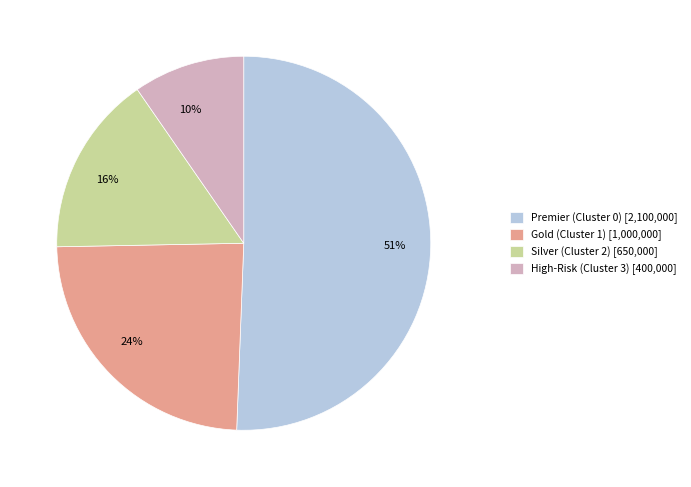

Between Gold (Cluster 1) and Silver (Cluster 2), which is larger?

Gold (Cluster 1)